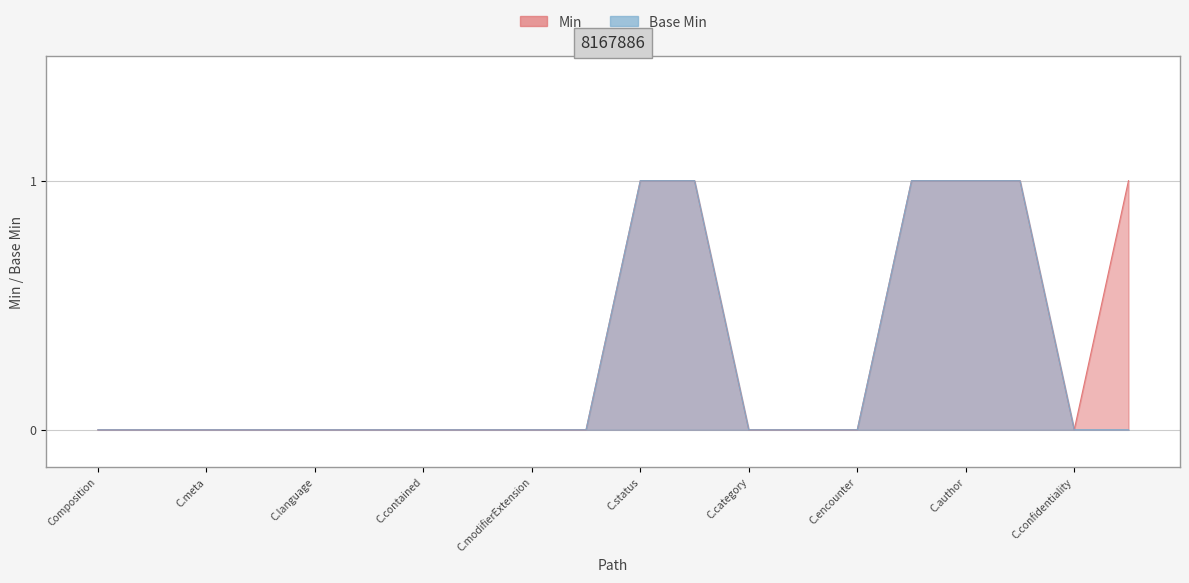

The value of Base Min at Composition.title is 0. True or false?

False